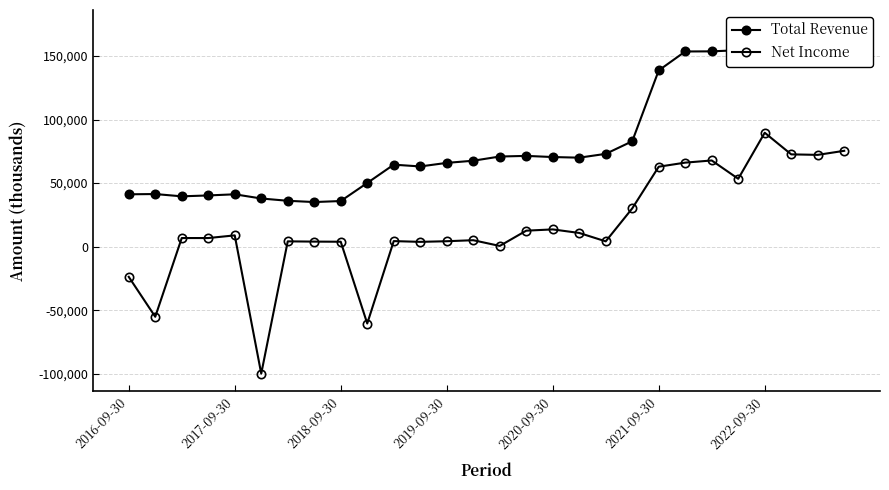

In Net Income, how many points are higher than both neighbors (excluding endpoints)?

7